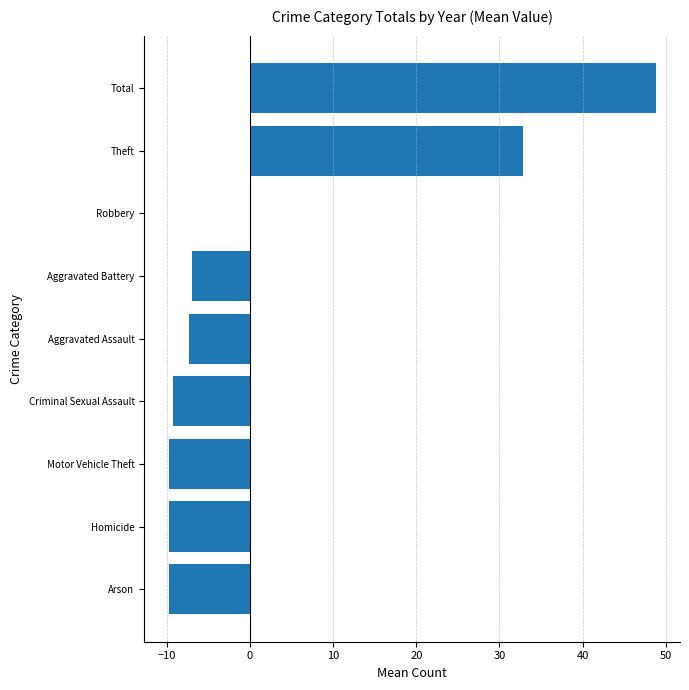

Reading bottom to top, extract all data points from this chart.

Arson=-9.8	Homicide=-9.8	Motor Vehicle Theft=-9.8	Criminal Sexual Assault=-9.2	Aggravated Assault=-7.3	Aggravated Battery=-7.0	Robbery=0.0	Theft=32.9	Total=48.8